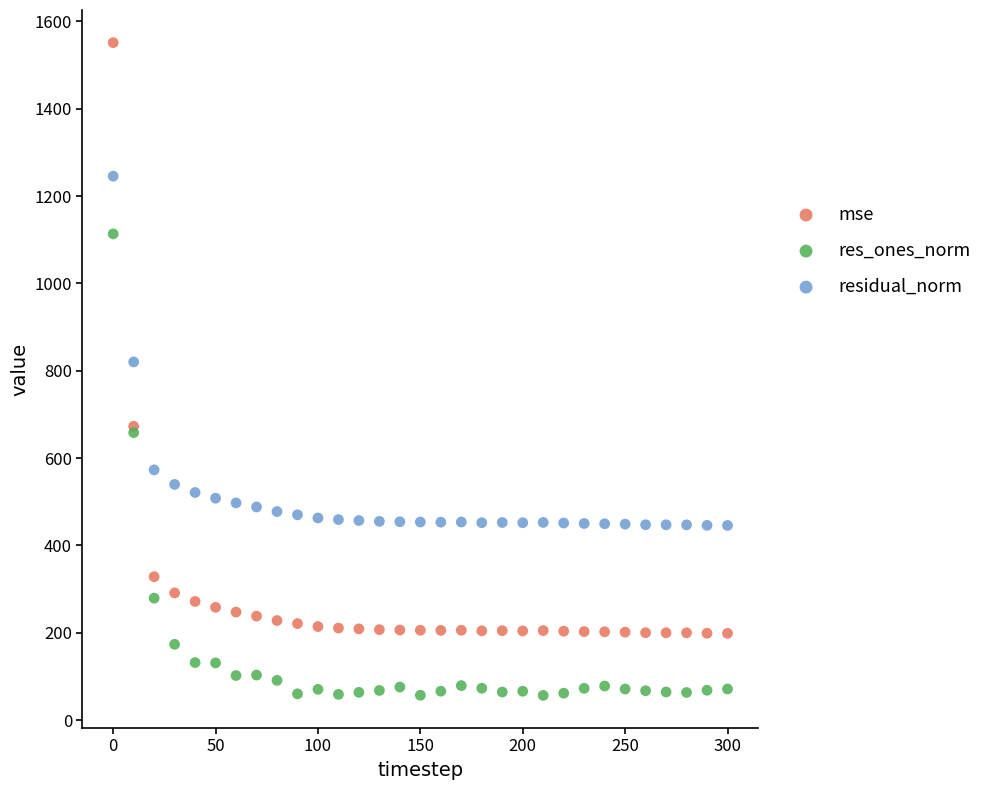

Which series reaches the maximum Y coordinate?

mse